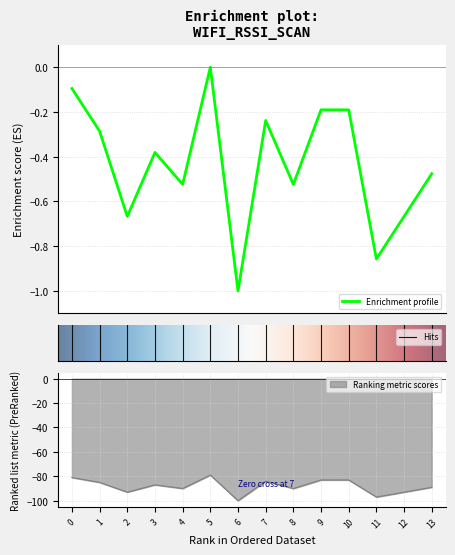

List the labels in order of value, largest first.

5, 0, 9, 10, 7, 1, 3, 13, 4, 8, 2, 12, 11, 6